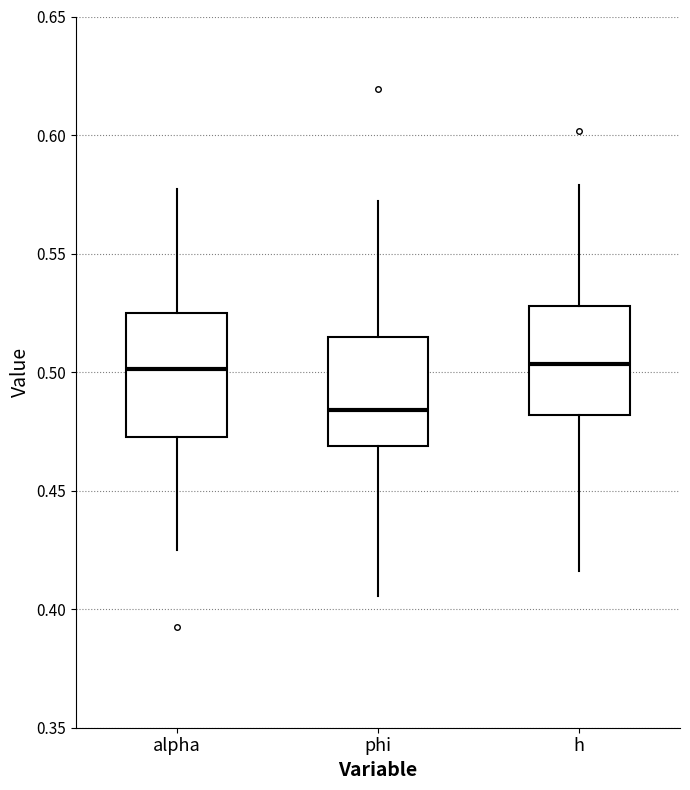

Reading left to right, transcribe this box plot: for each box, give where its median line is, the range the box spans, and where its two whiskers end, as read against the y-axis. The values are not printed on the chart, so give them approximately, as read against the axis.

alpha: median 0.500, box 0.475 to 0.525, whiskers 0.425 to 0.575
phi: median 0.485, box 0.470 to 0.515, whiskers 0.405 to 0.570
h: median 0.505, box 0.480 to 0.530, whiskers 0.415 to 0.580